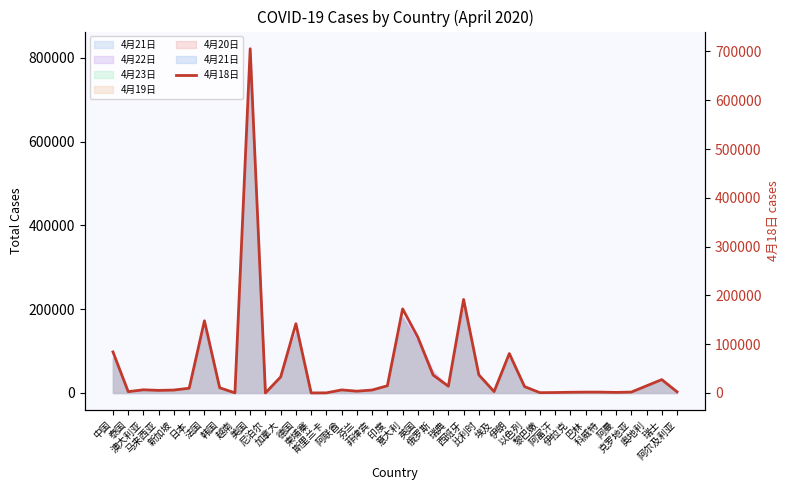

What is the difference between the maximum and minimum values?

705556